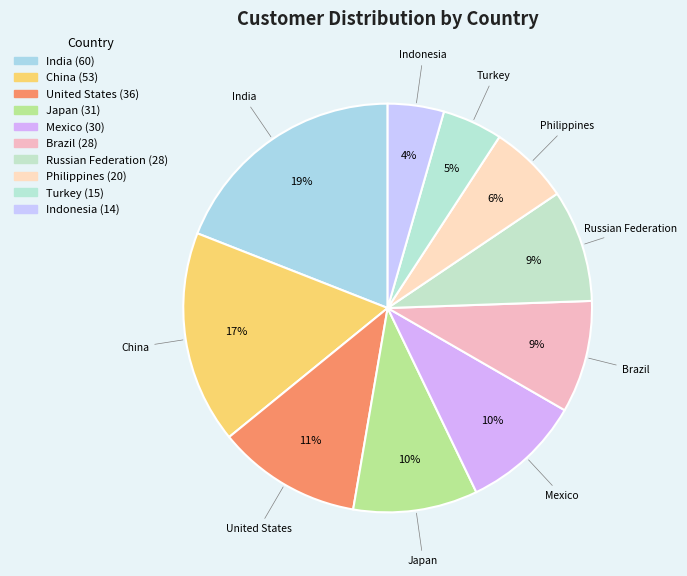

To the nearest percent, what portion does Mexico represent?

10%